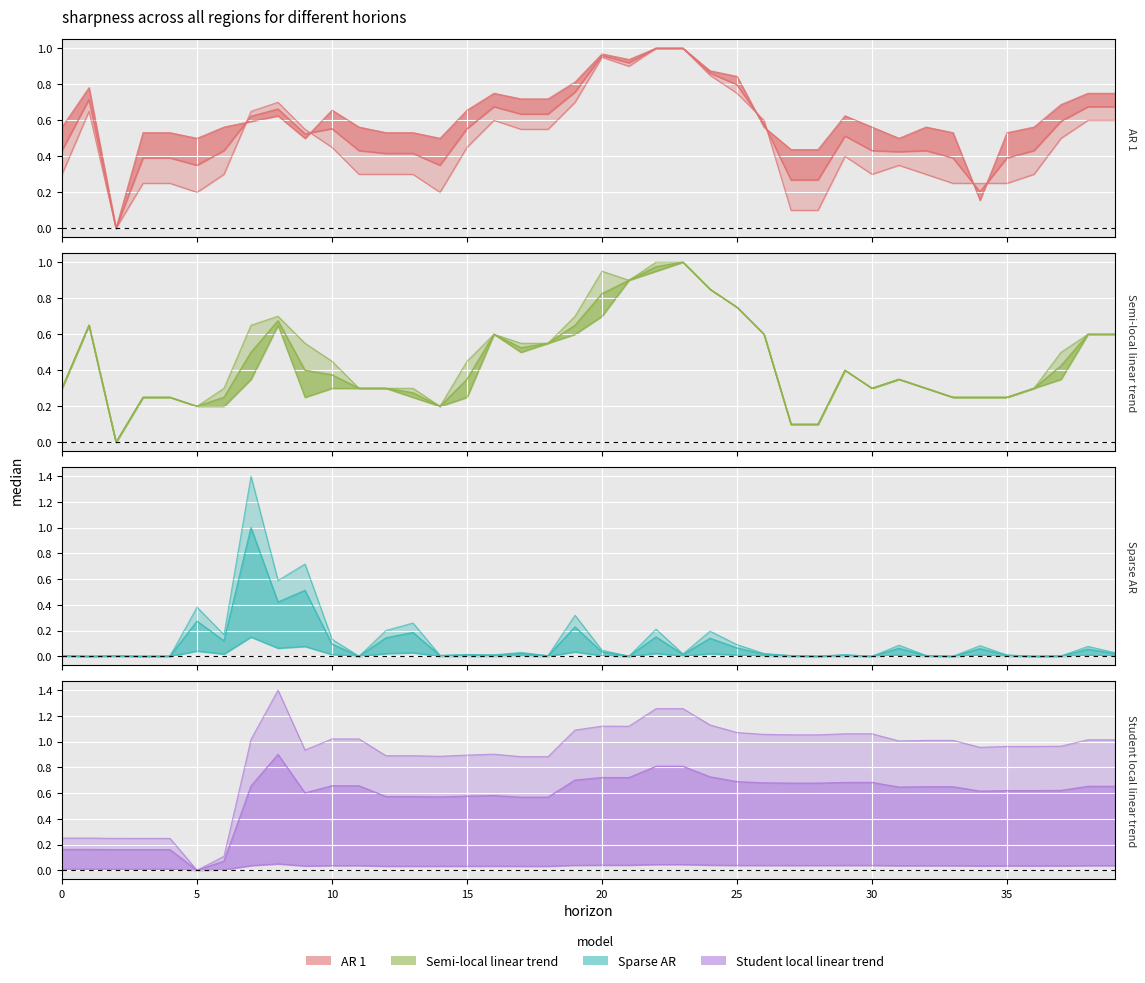

What is the difference between the open values at 2 and 31?

0.3